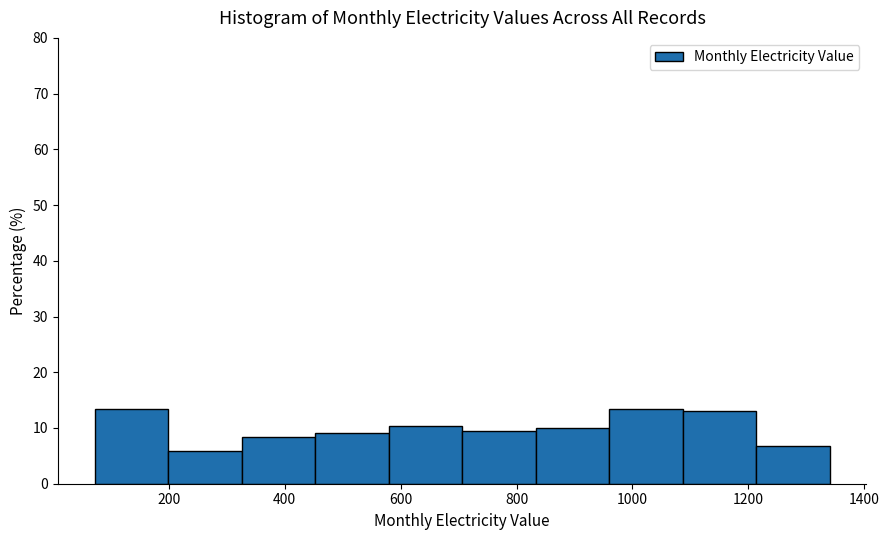

Reading left to right, list every bar in this chart as the range it spans on the x-axis followed by its height. Neither the bar edges nor the heights are printed on the chart, so give them approximately, as read against the axes.

80 to 200: 13
200 to 320: 6
320 to 460: 8
460 to 580: 9
580 to 700: 10
700 to 840: 10
840 to 960: 10
960 to 1080: 13
1080 to 1220: 13
1220 to 1340: 7